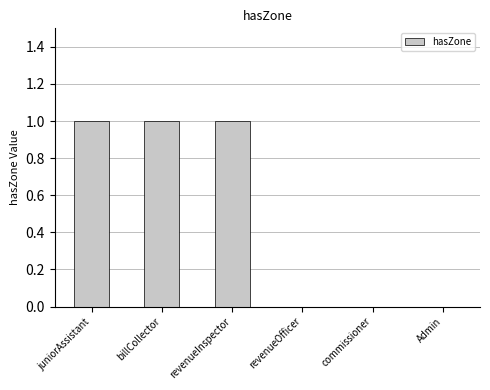

Reading right to left, list all the values displayed in this chart.

0	0	0	1	1	1